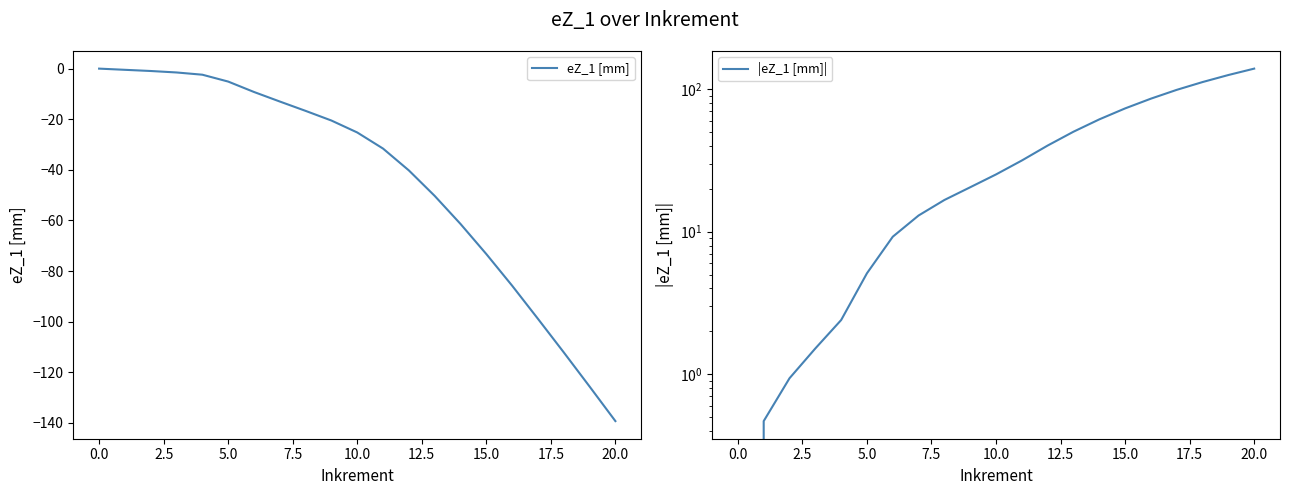

How many series are shown in this chart?

2